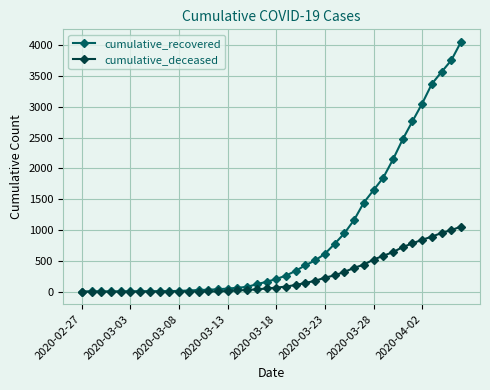

Which series has the largest range (max minus min)?

cumulative_recovered